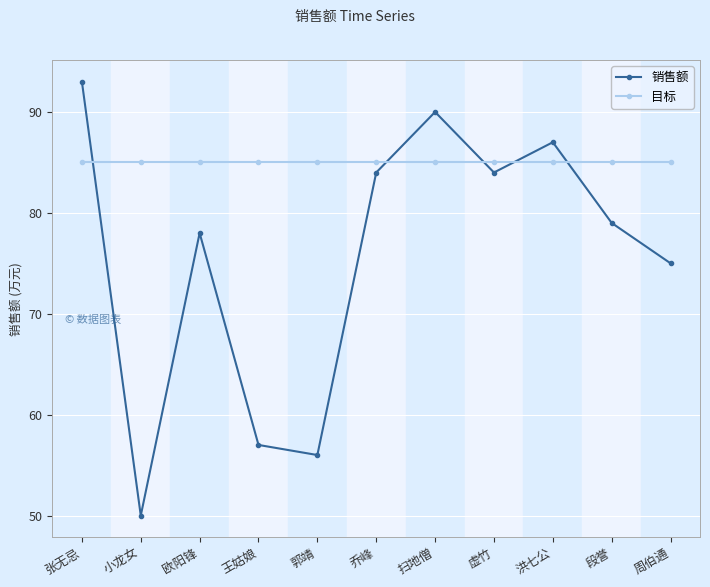

Which category has the highest value across all series?

张无忌